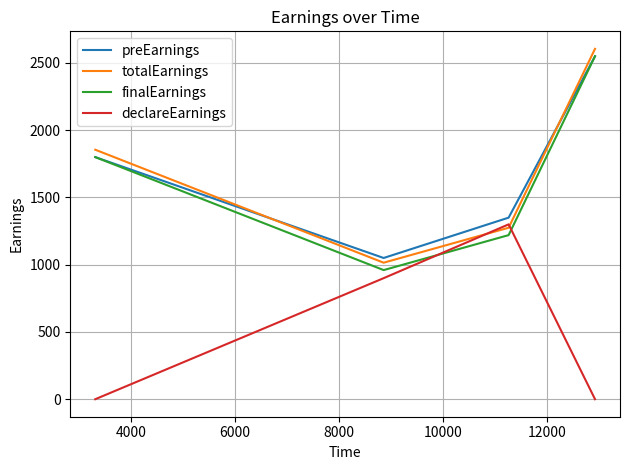

What is the highest value of the declareEarnings series?

1300